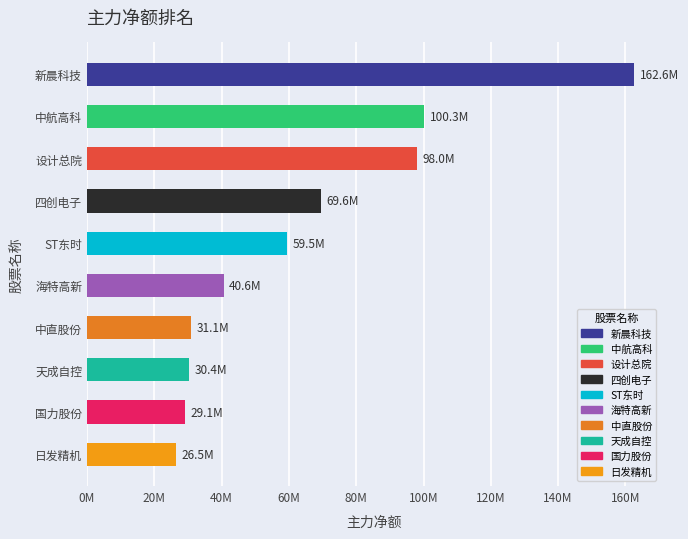

List the labels in order of value, smallest first.

日发精机, 国力股份, 天成自控, 中直股份, 海特高新, ST东时, 四创电子, 设计总院, 中航高科, 新晨科技